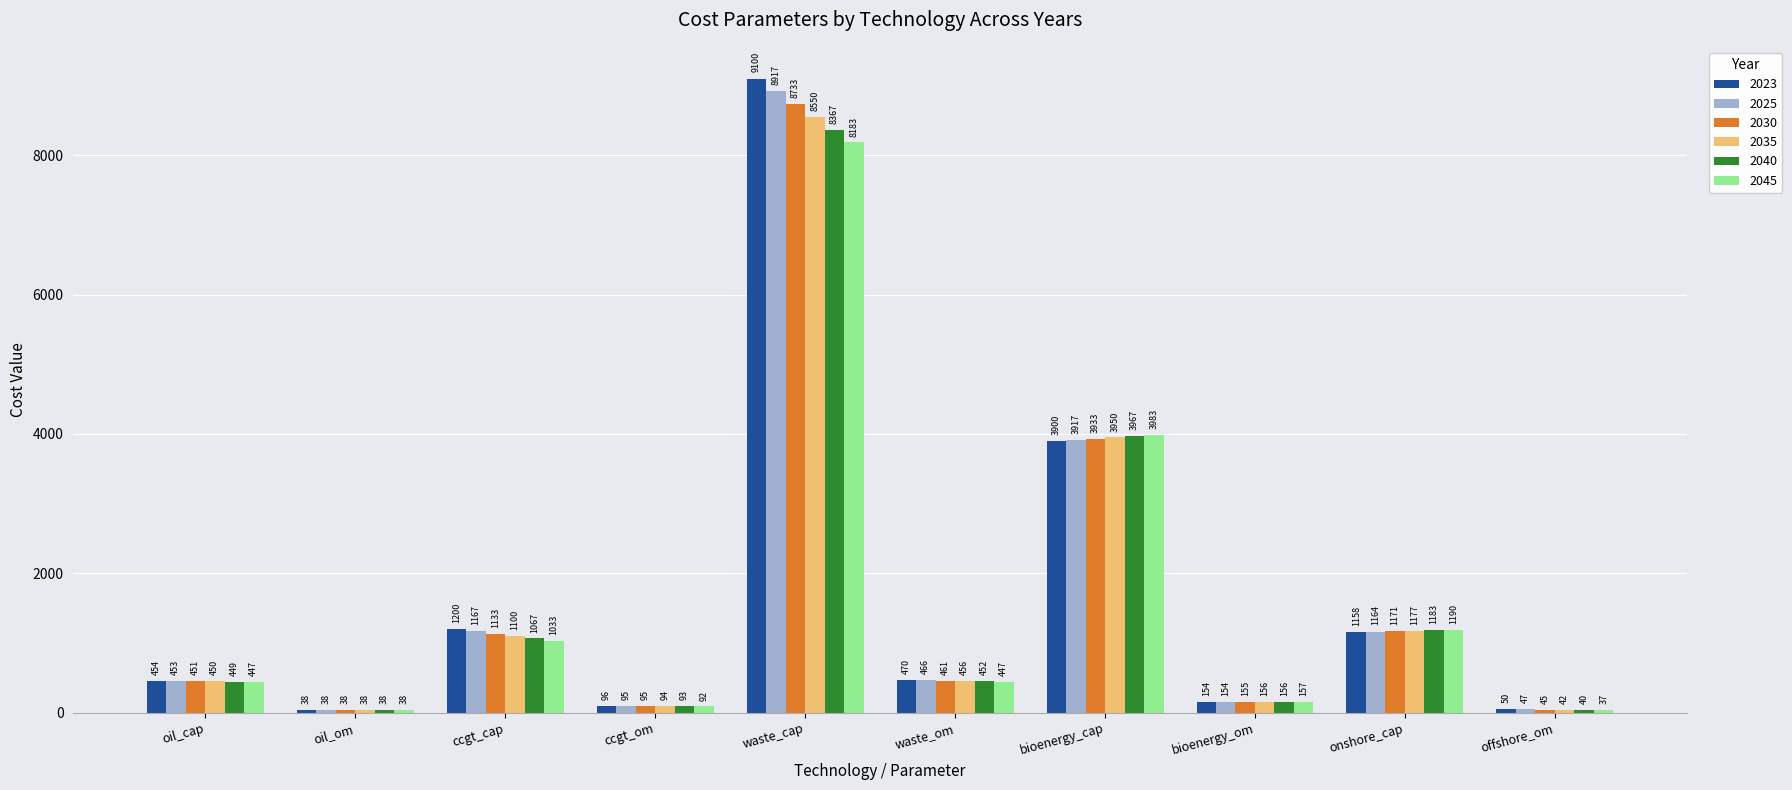

Where does the 2030 series first go above 461?

ccgt_cap